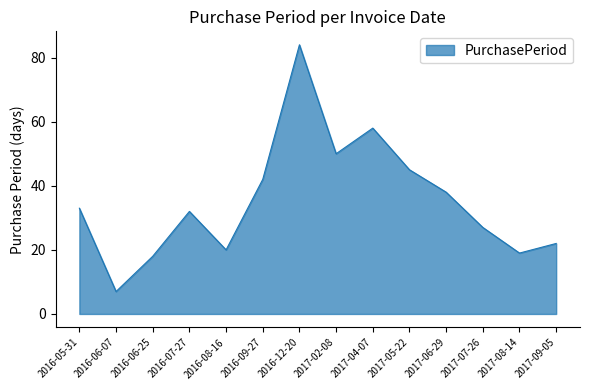

What position from the right is 2017-09-05?

1